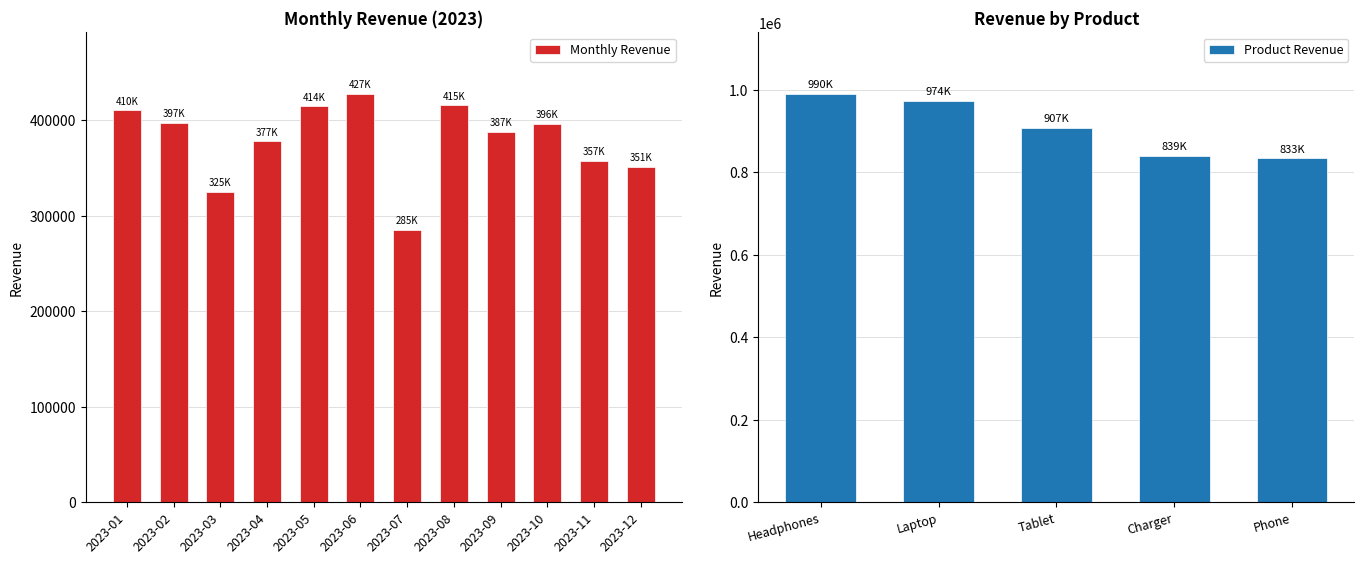

Which category has the highest value in the Monthly Revenue series?

2023-06